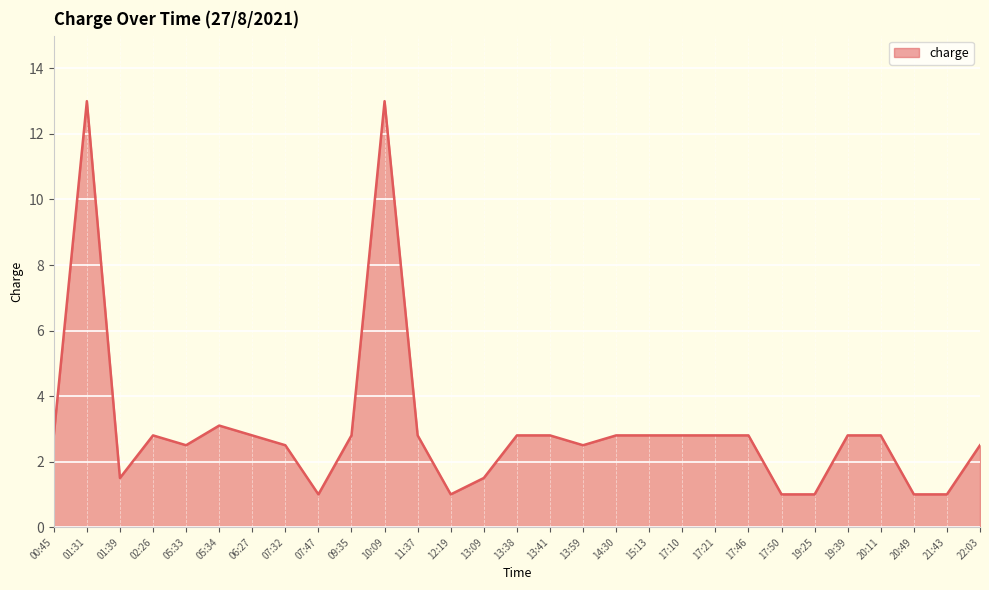

Is it true that the value at 02:26 is 2.8?

True